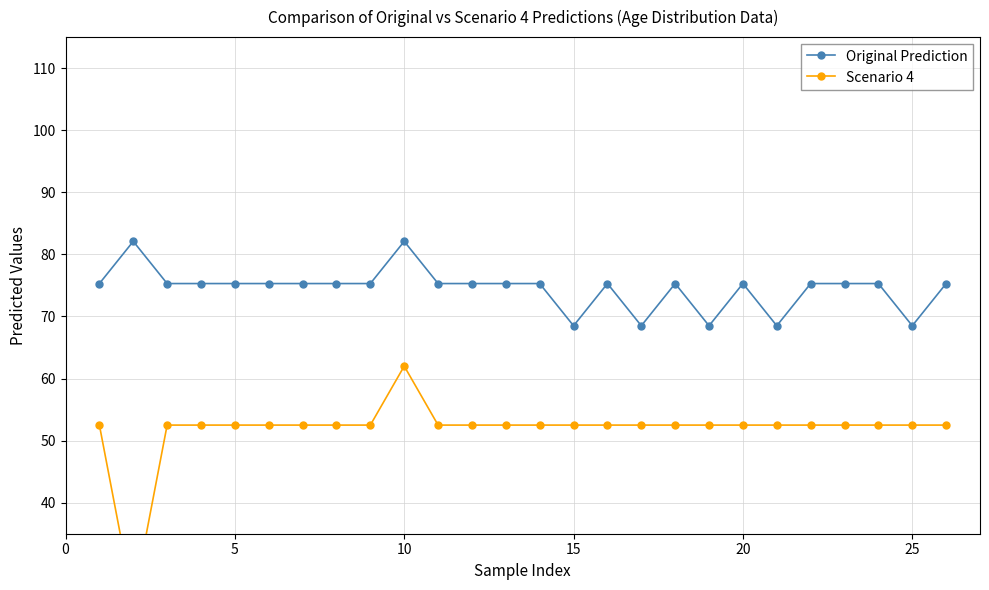

At how many categories does at least one series exceed 49?

26